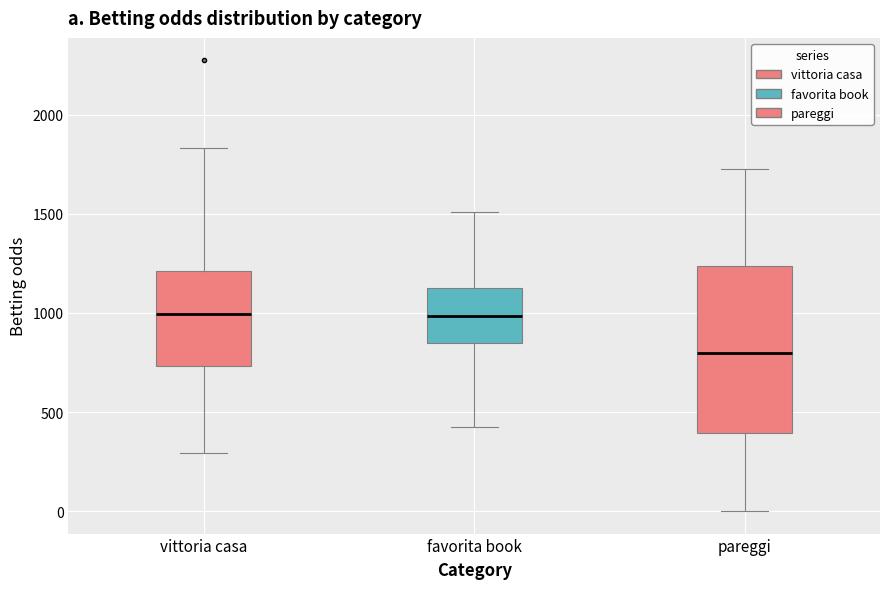

Reading left to right, read every box against the y-axis: the position of its median line, the range the box covers, and the ends of its whiskers. The values are not printed on the chart, so give them approximately, as read against the axis.

vittoria casa: median 1000, box 750 to 1200, whiskers 300 to 1850
favorita book: median 1000, box 850 to 1150, whiskers 450 to 1500
pareggi: median 800, box 400 to 1250, whiskers 0 to 1750